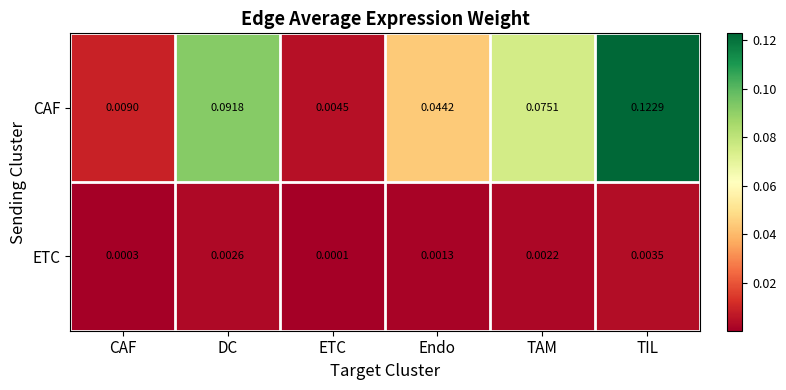

At how many categories does at least one series exceed 0?

6